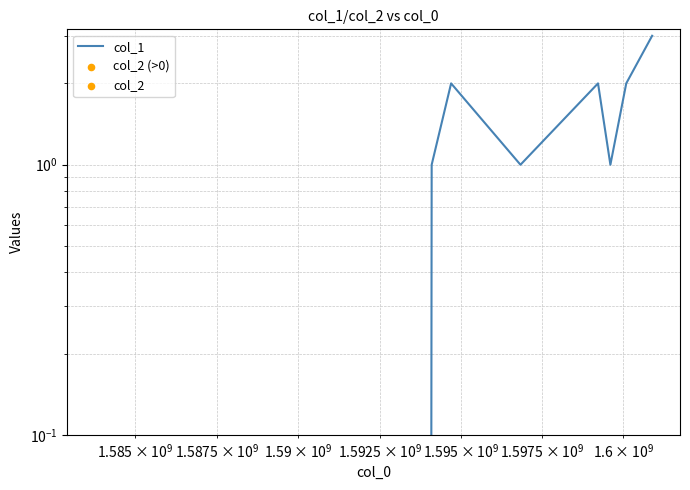

What are all the series names shown in the legend?

col_1, col_2 (>0), col_2